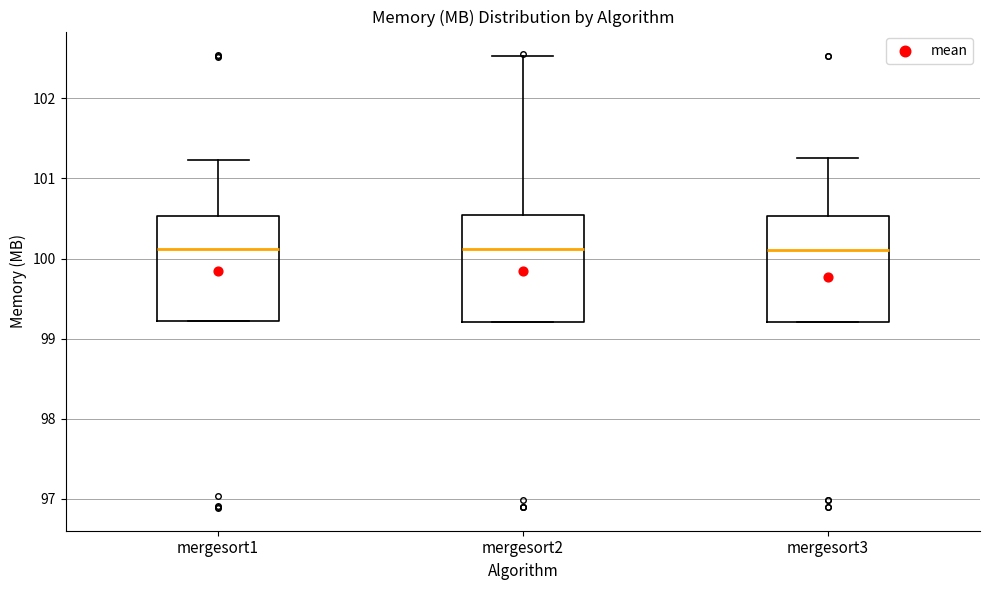

Where is the upper edge of the box for mergesort2 on the y-axis? The values are not printed on the chart, so give them approximately, as read against the axis.

100.5